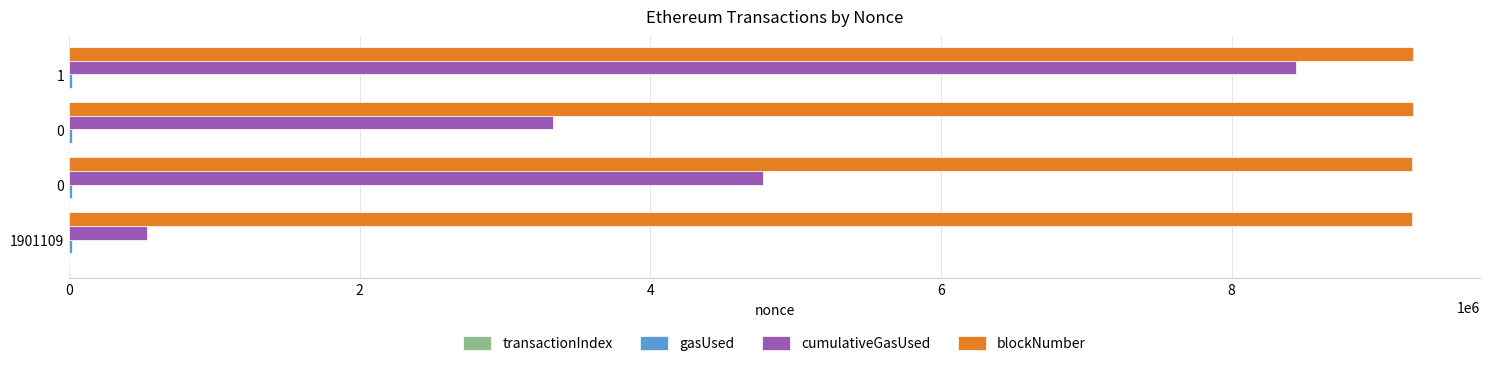

Rank the series by their maximum value, from highest to lowest.

blockNumber, cumulativeGasUsed, transactionIndex, gasUsed